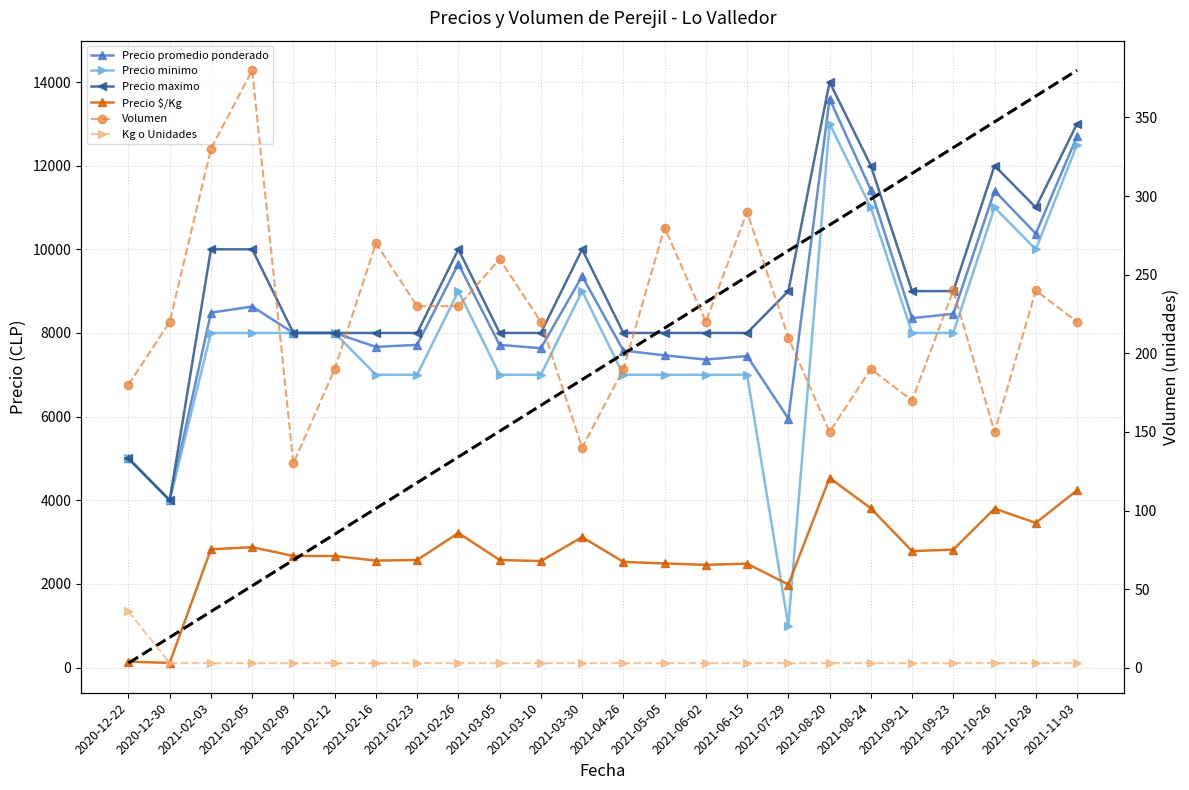

At 2021-02-05, list the series in order from largest to smallest.

Precio maximo, Precio promedio ponderado, Precio minimo, Precio $/Kg, Volumen, Kg o Unidades